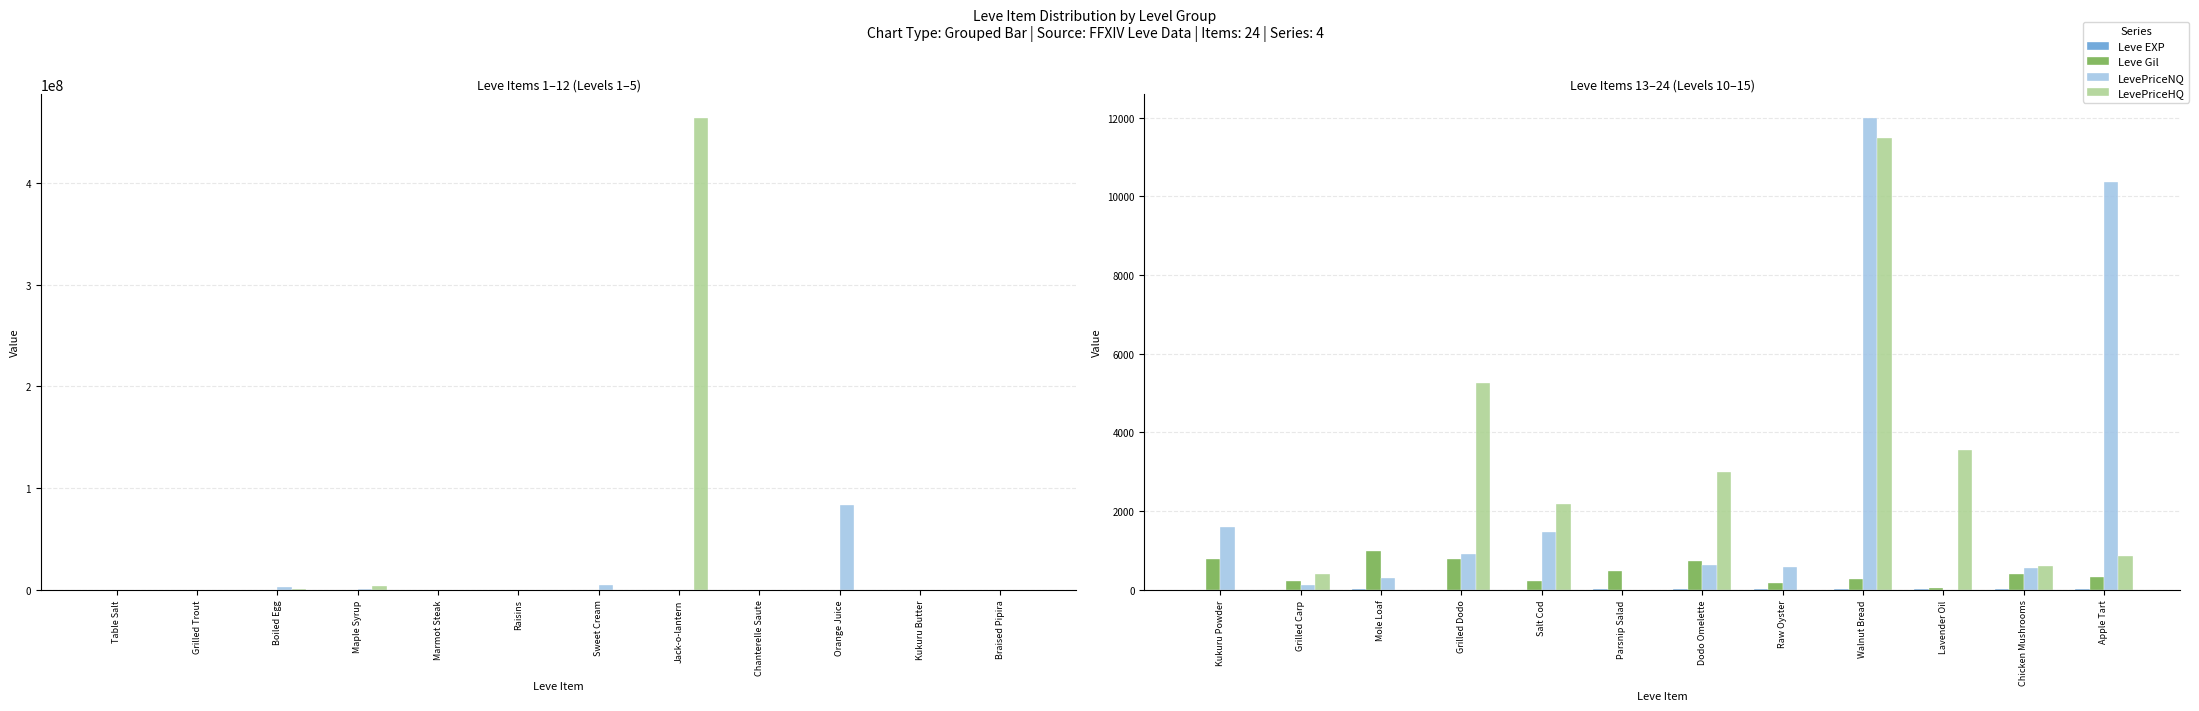

What is the value of the Leve EXP bar at the 9th from the left?

19.0